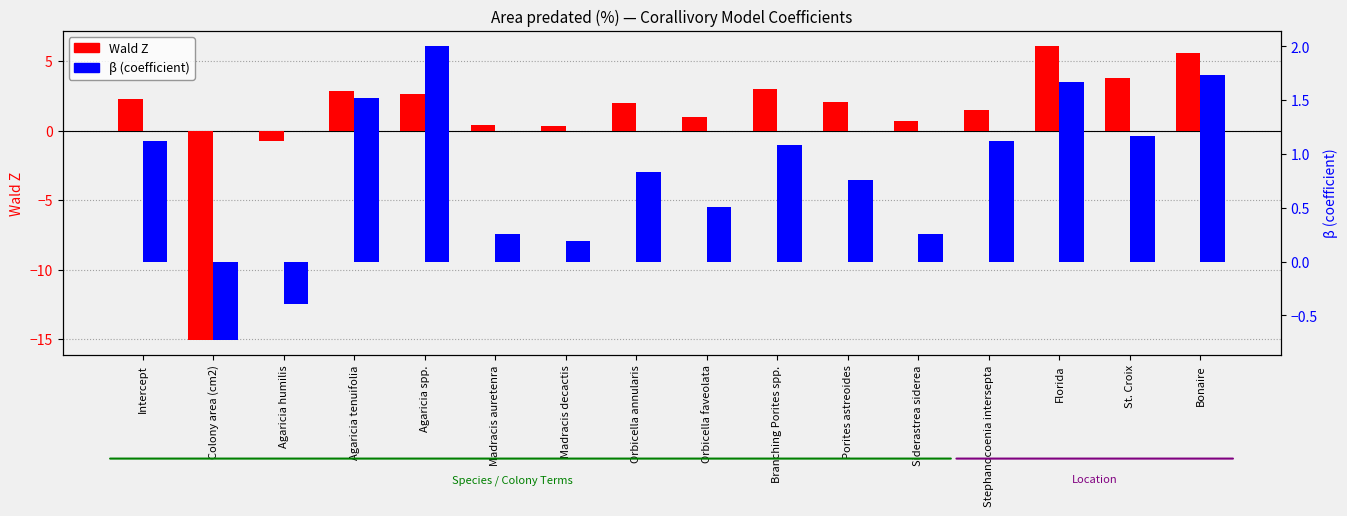

Reading left to right, extract all data points from this chart.

Wald Z: 2.3	-15.1	-0.8	2.9	2.7	0.4	0.4	2.0	1.0	3.0	2.0	0.7	1.5	6.1	3.8	5.6
β: 1.1	-0.7	-0.4	1.5	2.0	0.3	0.2	0.8	0.5	1.1	0.8	0.3	1.1	1.7	1.2	1.7